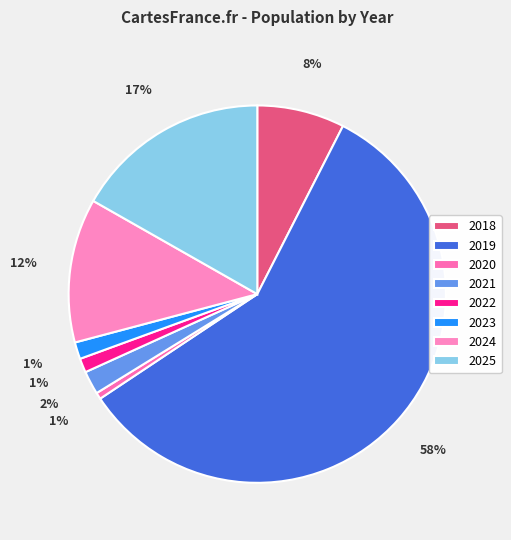

What percentage is NOT represented by 2024?

87.7%